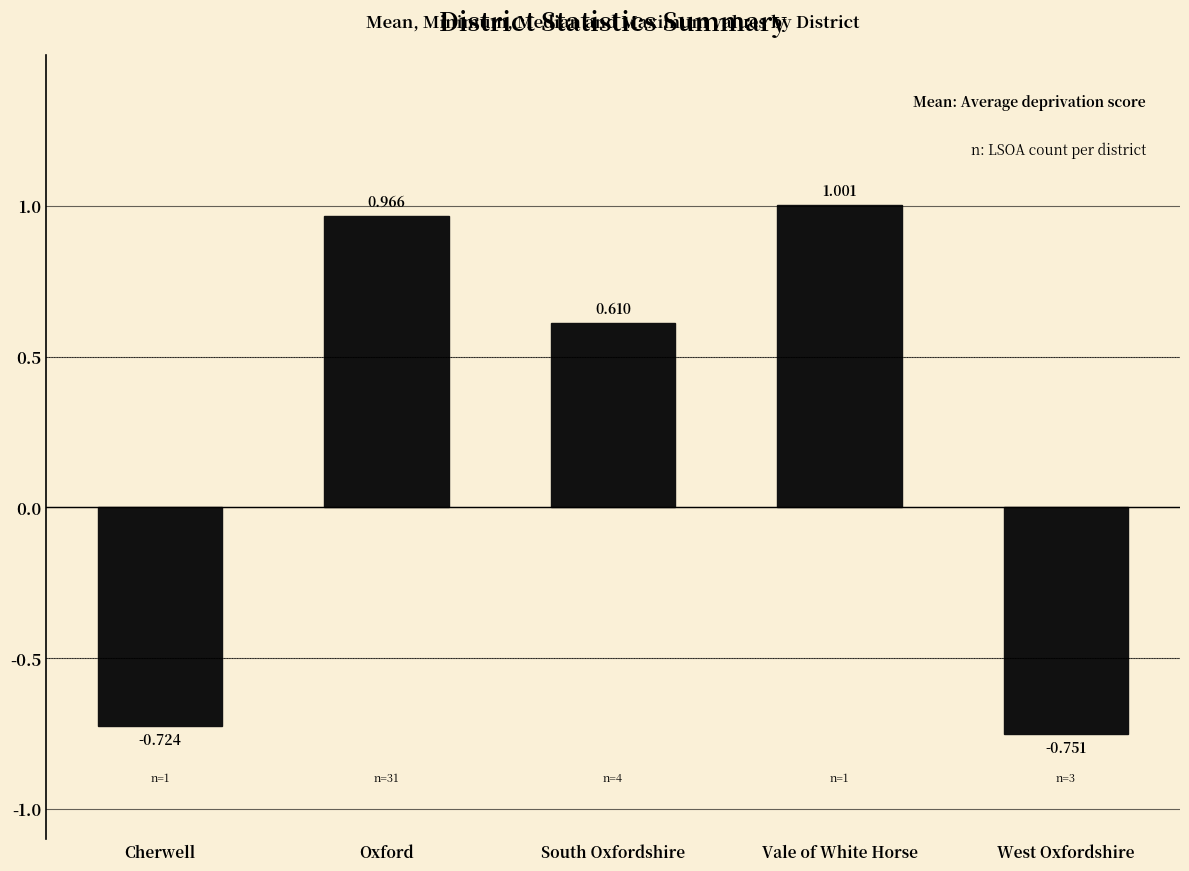

Is it true that the value at Vale of White Horse is 0.2?

False